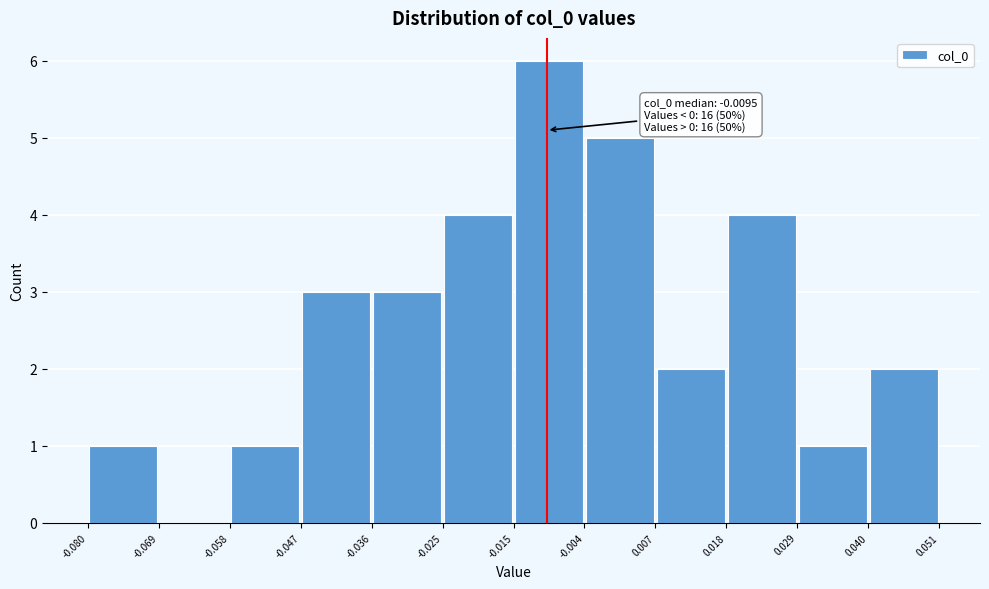

Over which range of the x-axis is the bar tallest?

-0.015 to -0.004